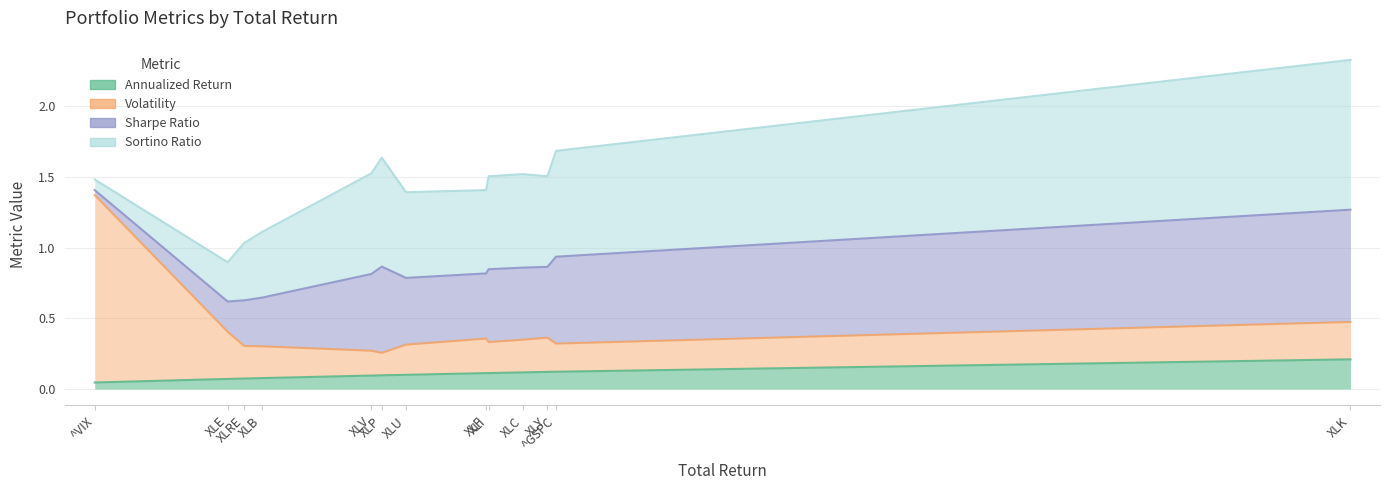

Does the chart display data point markers on the line(s)?

No